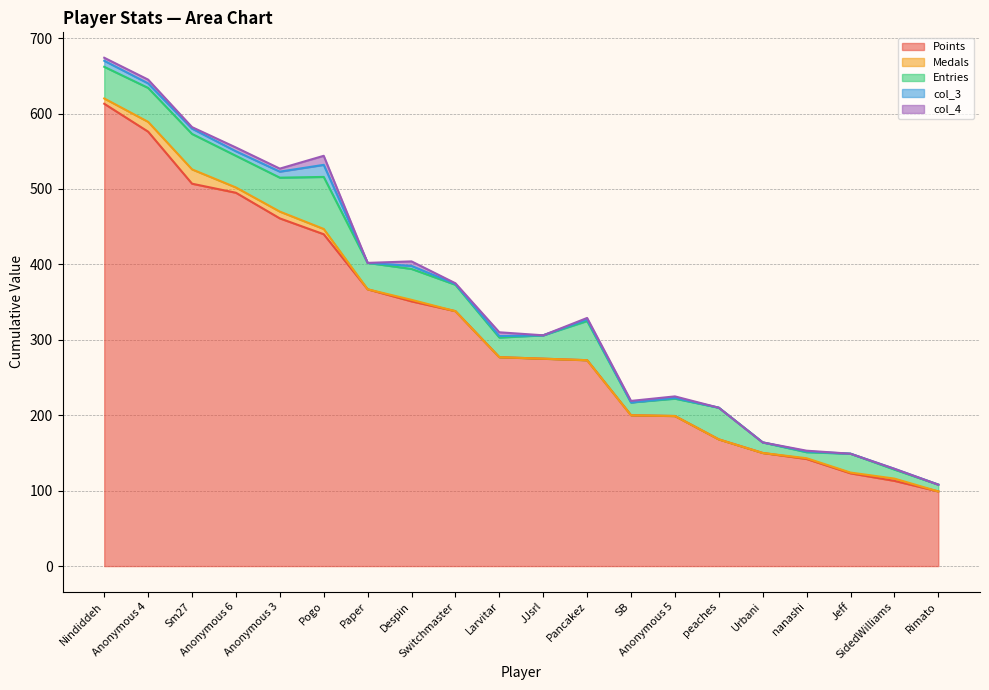

Is it true that Points equals 275 at JJsrl?

True